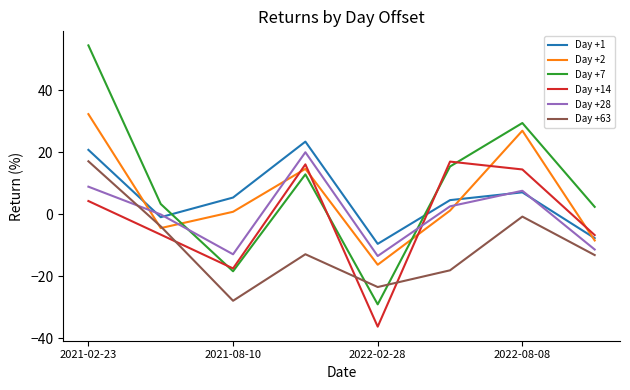

What are all the series names shown in the legend?

Day +1, Day +2, Day +7, Day +14, Day +28, Day +63